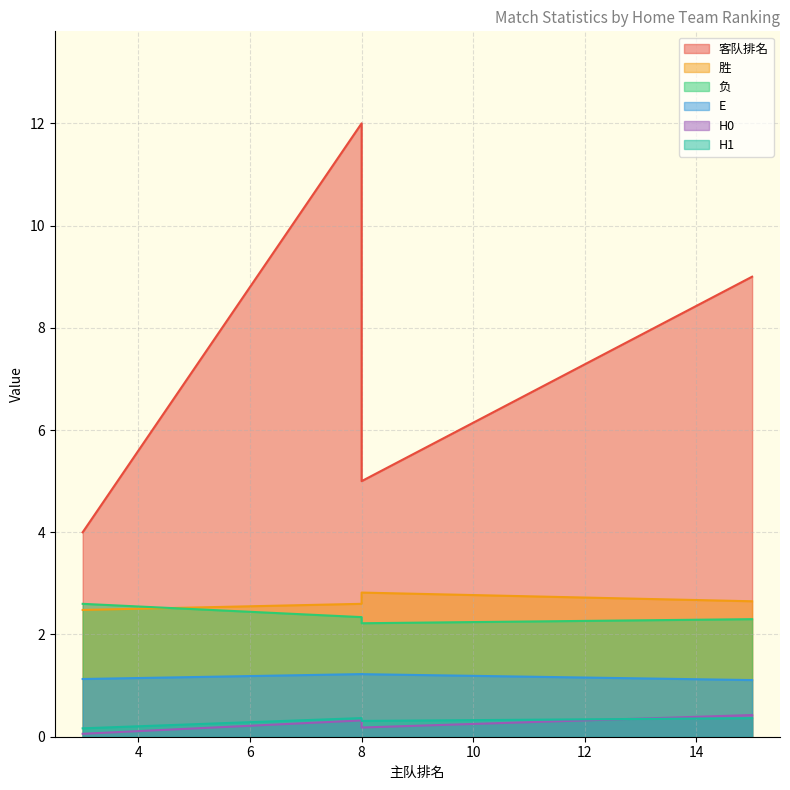

The H1 series shows 0.5 at 8. True or false?

False